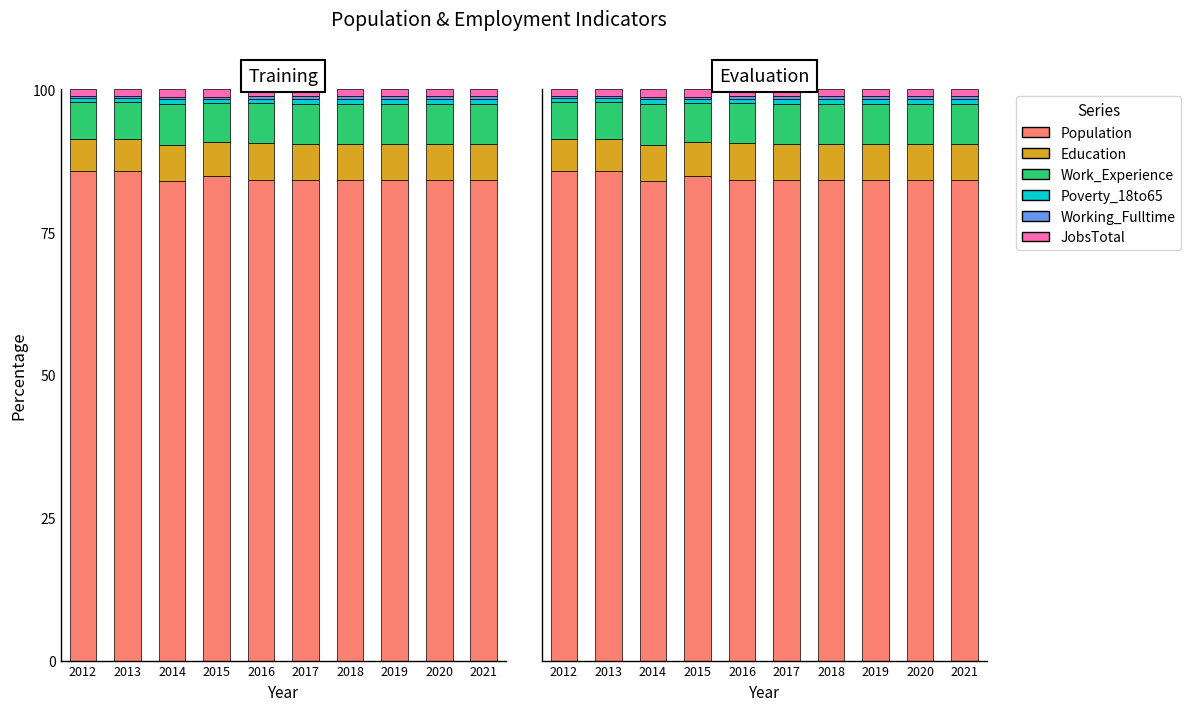

What is the spread (max minus min) of values at 2020?

83.6